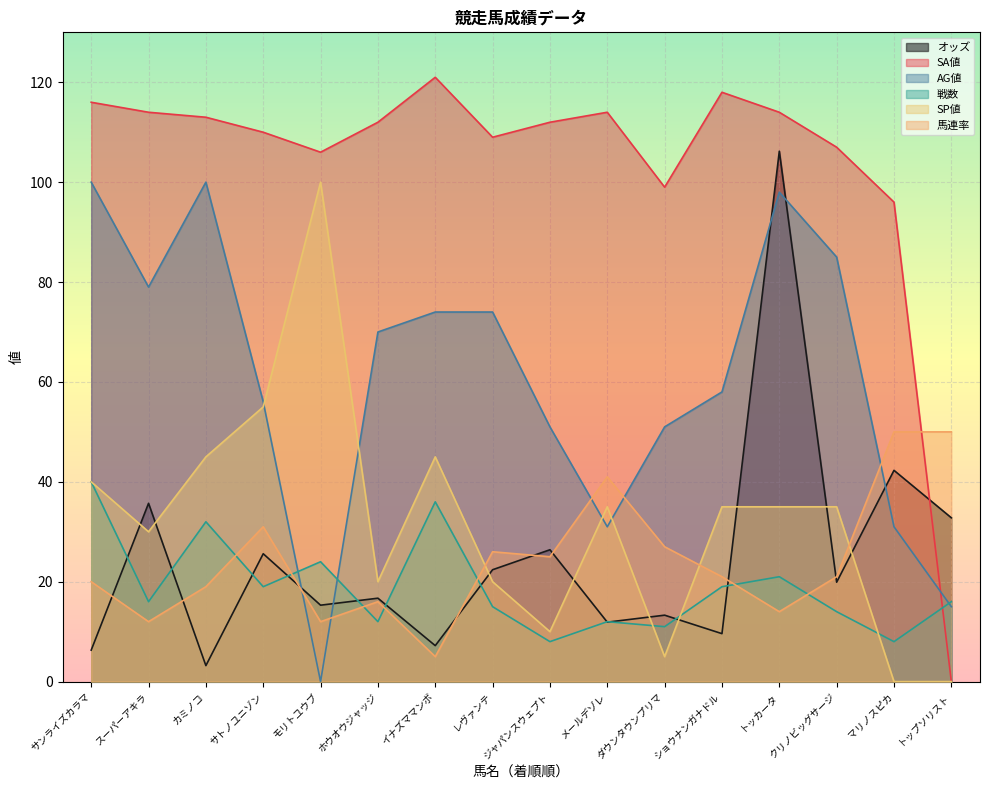

Reading right to left, extract all data points from this chart.

オッズ: トップソリスト=32.8	マリノスピカ=42.3	クリノビッグサージ=19.9	トッカータ=106.2	ショウナンガナドル=9.6	ダウンタウンプリマ=13.3	メールデゾレ=11.9	ジャパンスウェプト=26.4	レヴァンテ=22.4	イナズママンボ=7.2	ホウオウジャッジ=16.7	モリトユウブ=15.3	サトノユニゾン=25.6	カミノコ=3.2	スーパーアキラ=35.7	サンライズカラマ=6.3
SA値: トップソリスト=0.0	マリノスピカ=96.0	クリノビッグサージ=107.0	トッカータ=114.0	ショウナンガナドル=118.0	ダウンタウンプリマ=99.0	メールデゾレ=114.0	ジャパンスウェプト=112.0	レヴァンテ=109.0	イナズママンボ=121.0	ホウオウジャッジ=112.0	モリトユウブ=106.0	サトノユニゾン=110.0	カミノコ=113.0	スーパーアキラ=114.0	サンライズカラマ=116.0
AG値: トップソリスト=15.0	マリノスピカ=31.0	クリノビッグサージ=85.0	トッカータ=98.0	ショウナンガナドル=58.0	ダウンタウンプリマ=51.0	メールデゾレ=31.0	ジャパンスウェプト=51.0	レヴァンテ=74.0	イナズママンボ=74.0	ホウオウジャッジ=70.0	モリトユウブ=0.0	サトノユニゾン=56.0	カミノコ=100.0	スーパーアキラ=79.0	サンライズカラマ=100.0
戦数: トップソリスト=16.0	マリノスピカ=8.0	クリノビッグサージ=14.0	トッカータ=21.0	ショウナンガナドル=19.0	ダウンタウンプリマ=11.0	メールデゾレ=12.0	ジャパンスウェプト=8.0	レヴァンテ=15.0	イナズママンボ=36.0	ホウオウジャッジ=12.0	モリトユウブ=24.0	サトノユニゾン=19.0	カミノコ=32.0	スーパーアキラ=16.0	サンライズカラマ=40.0
SP値: トップソリスト=0.0	マリノスピカ=0.0	クリノビッグサージ=35.0	トッカータ=35.0	ショウナンガナドル=35.0	ダウンタウンプリマ=5.0	メールデゾレ=35.0	ジャパンスウェプト=10.0	レヴァンテ=20.0	イナズママンボ=45.0	ホウオウジャッジ=20.0	モリトユウブ=100.0	サトノユニゾン=55.0	カミノコ=45.0	スーパーアキラ=30.0	サンライズカラマ=40.0
馬連率: トップソリスト=50.0	マリノスピカ=50.0	クリノビッグサージ=21.0	トッカータ=14.0	ショウナンガナドル=21.0	ダウンタウンプリマ=27.0	メールデゾレ=41.0	ジャパンスウェプト=25.0	レヴァンテ=26.0	イナズママンボ=5.0	ホウオウジャッジ=16.0	モリトユウブ=12.0	サトノユニゾン=31.0	カミノコ=19.0	スーパーアキラ=12.0	サンライズカラマ=20.0